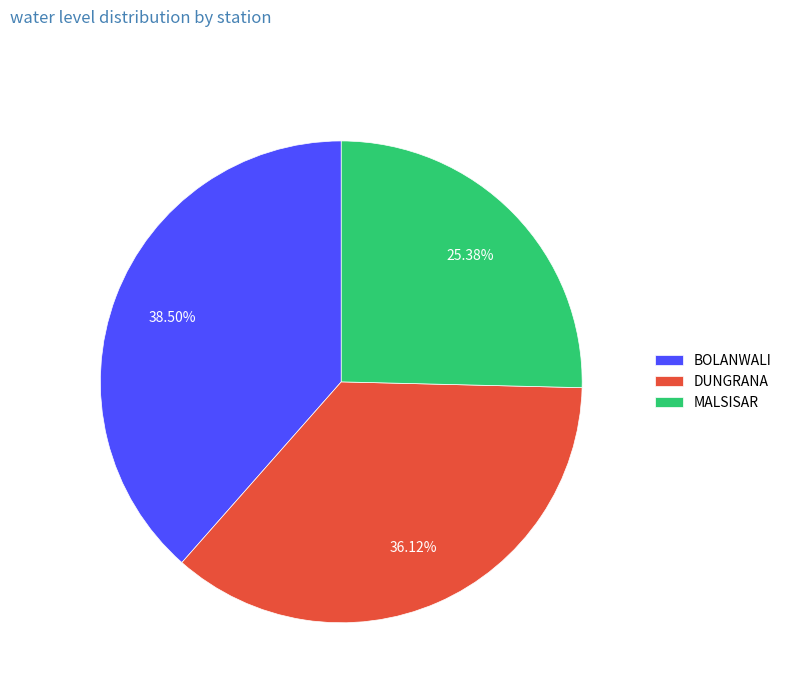

Rank the categories by value from highest to lowest.

BOLANWALI, DUNGRANA, MALSISAR